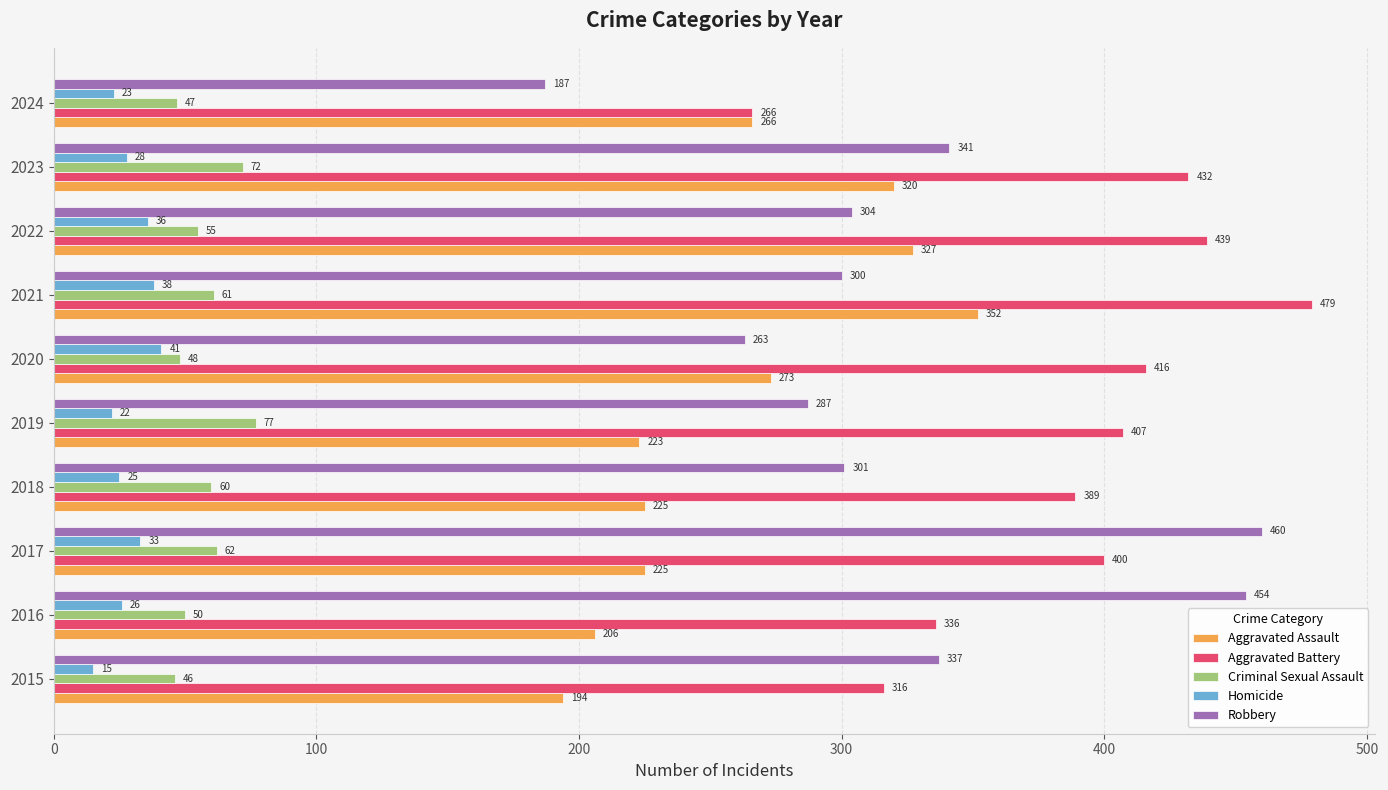

Is it true that Robbery equals 106 at 2018?

False